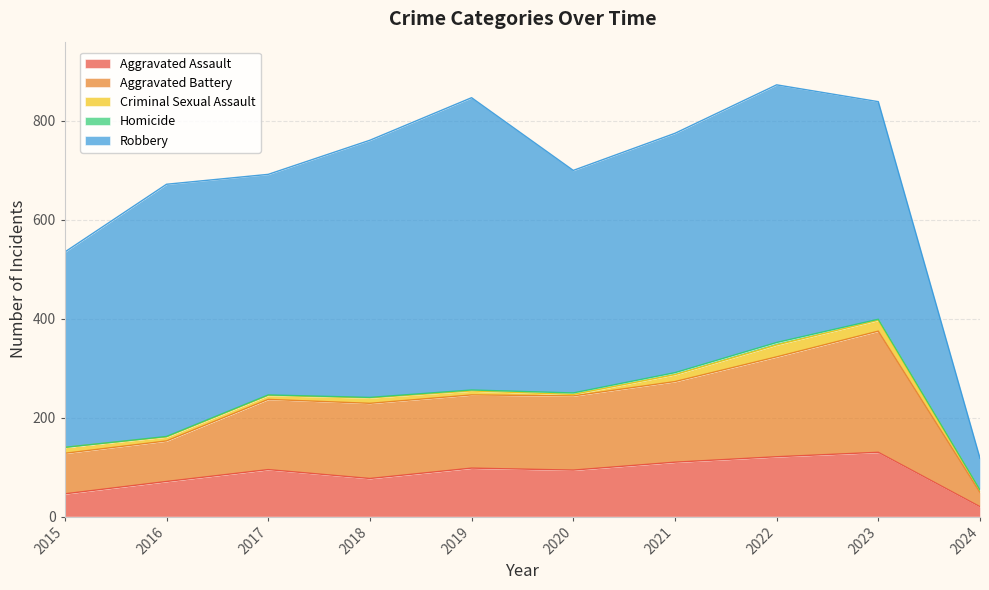

What is the value of the Aggravated Assault point at the 6th from the left?

94